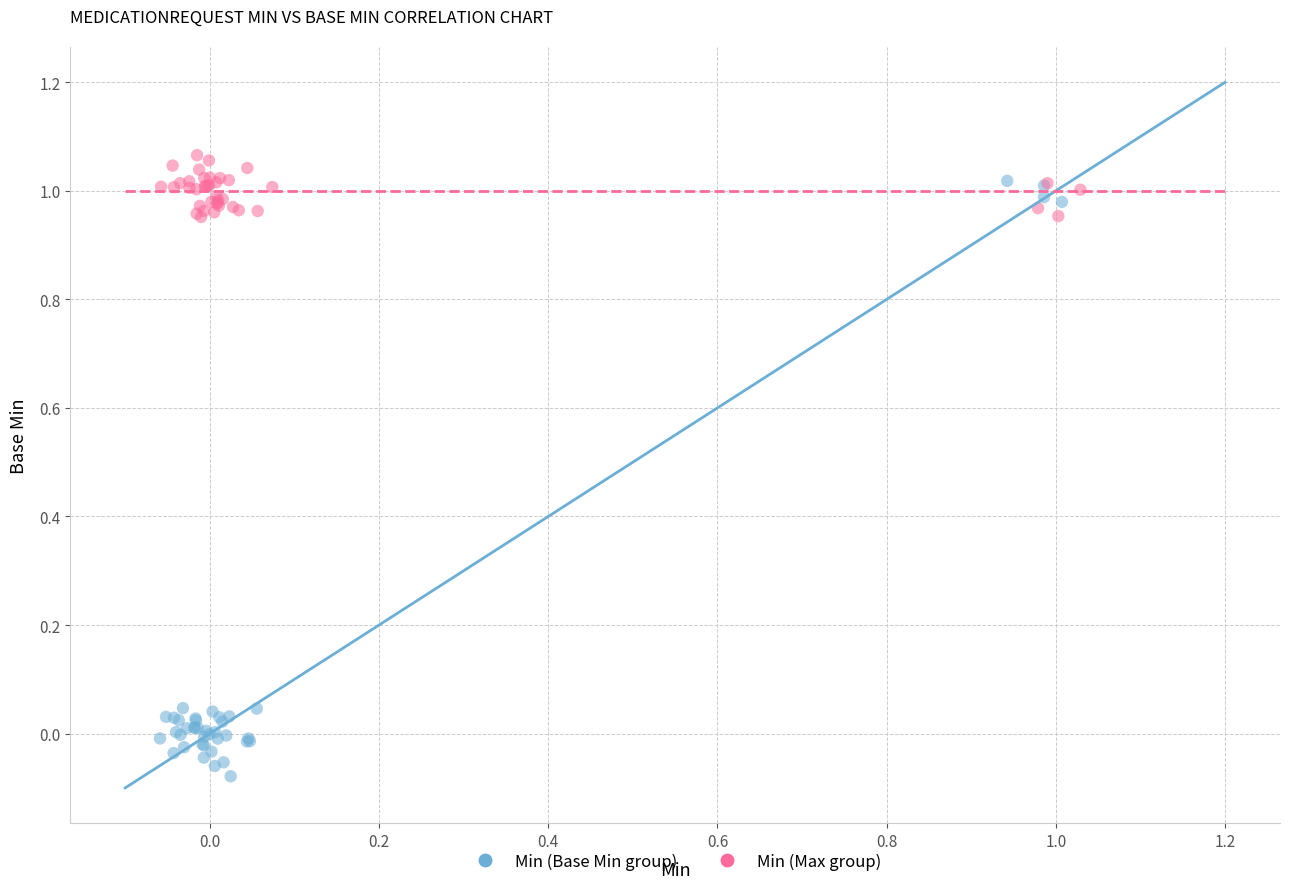

What are all the series names shown in the legend?

Min (Base Min group), Min (Max group)